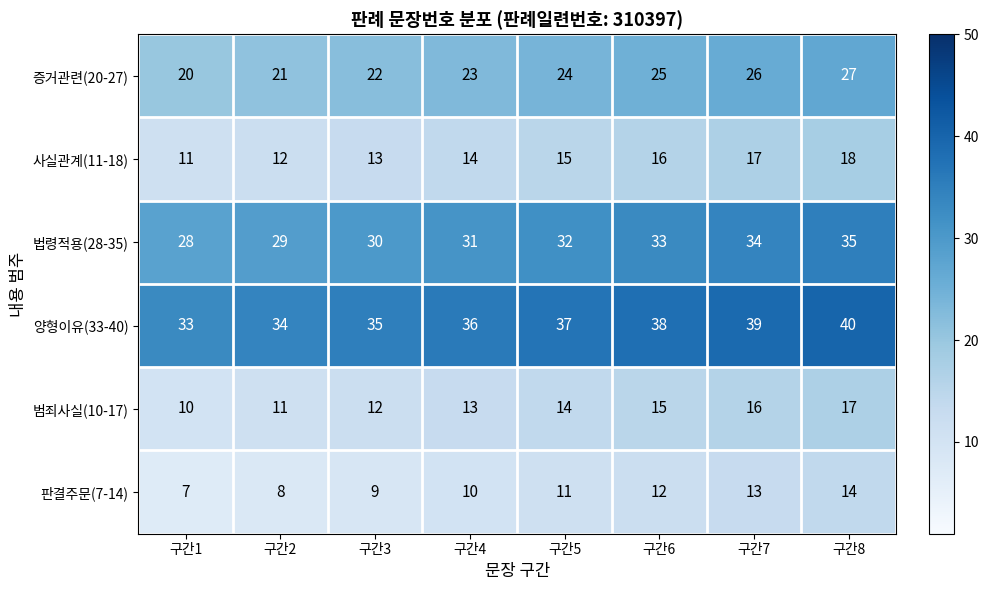

List the series in order of their peak value, highest first.

양형이유(33-40), 법령적용(28-35), 증거관련(20-27), 사실관계(11-18), 범죄사실(10-17), 판결주문(7-14)